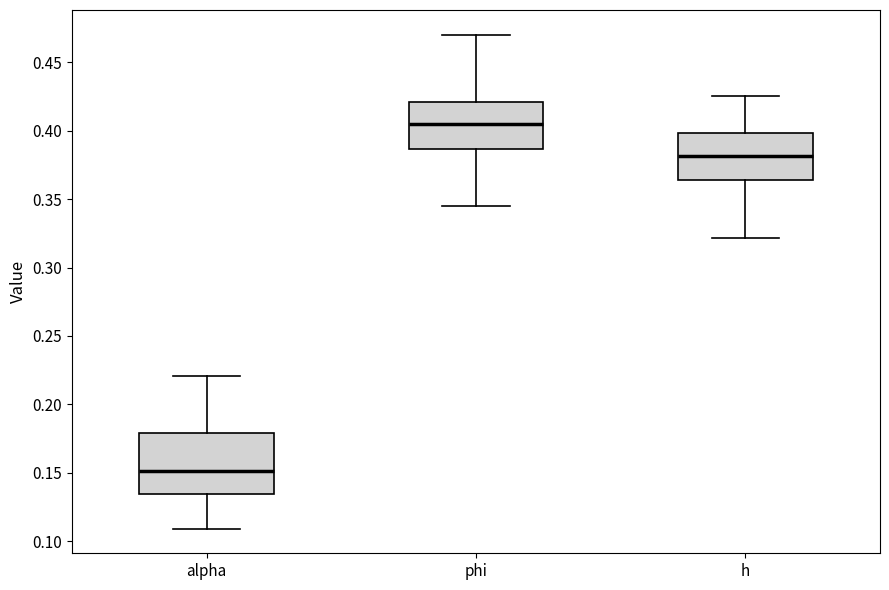

Reading left to right, read every box against the y-axis: the position of its median line, the range the box covers, and the ends of its whiskers. The values are not printed on the chart, so give them approximately, as read against the axis.

alpha: median 0.150, box 0.135 to 0.180, whiskers 0.110 to 0.220
phi: median 0.405, box 0.385 to 0.420, whiskers 0.345 to 0.470
h: median 0.380, box 0.365 to 0.400, whiskers 0.320 to 0.425